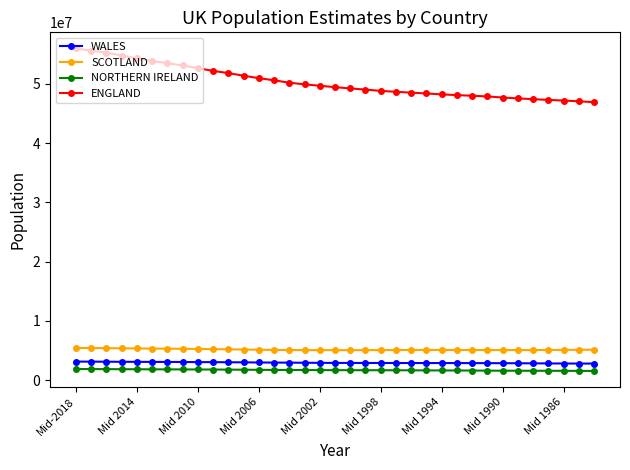

Which series has the largest range (max minus min)?

ENGLAND